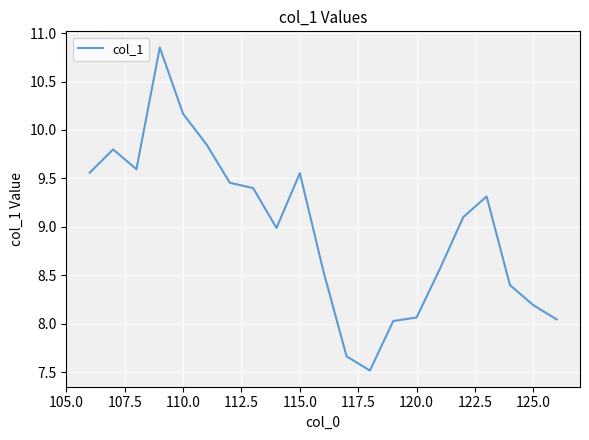

What is the sum of all values?

188.6